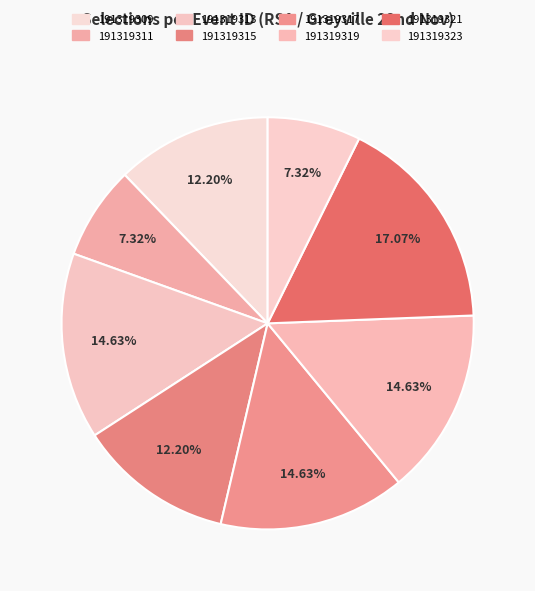

What percentage do 191319309 and 191319321 together represent?

29.3%